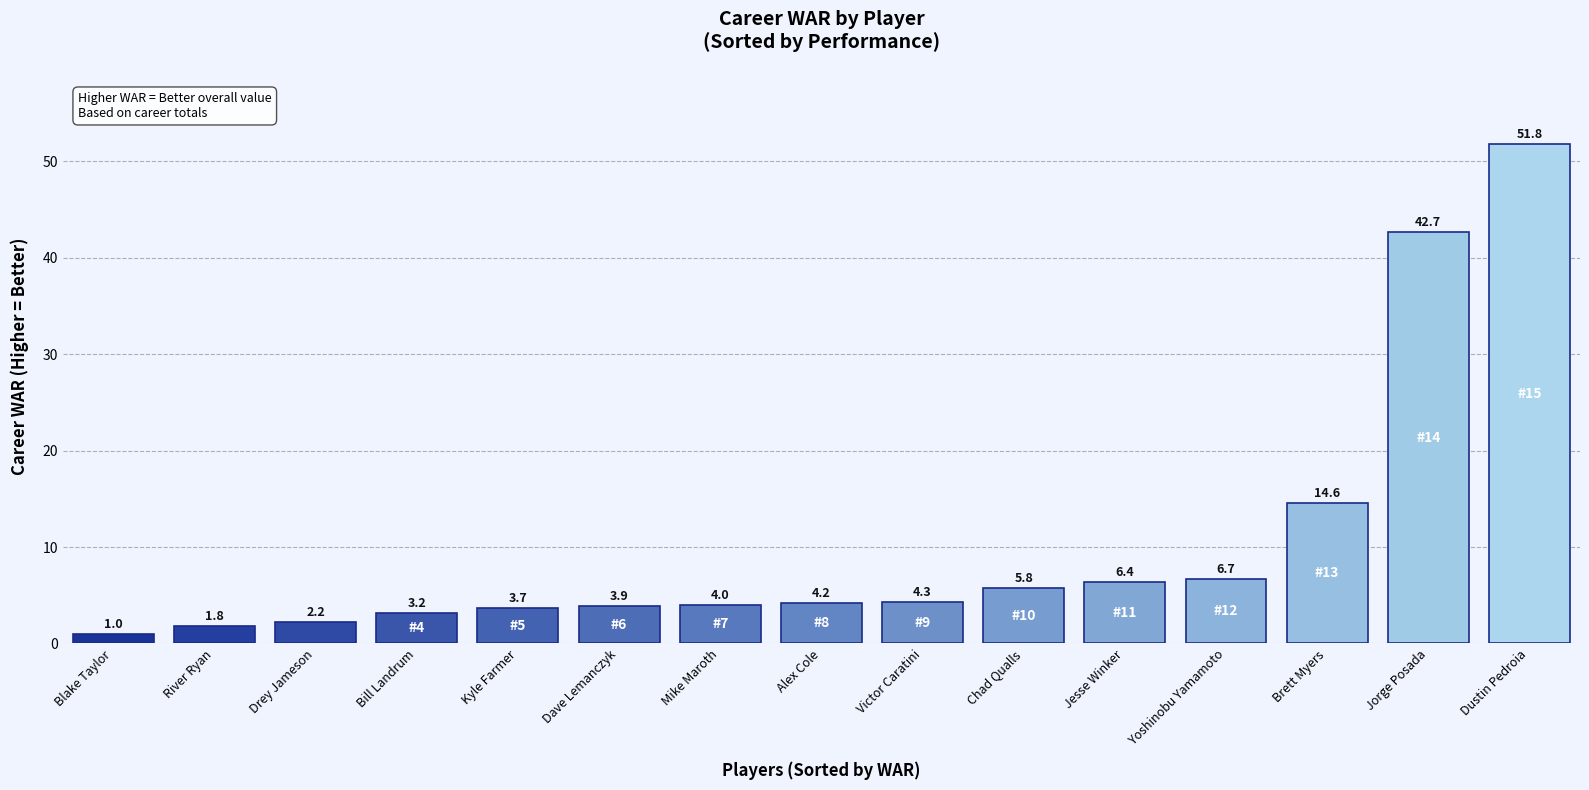

Which has a higher value, Jesse Winker or Blake Taylor?

Jesse Winker